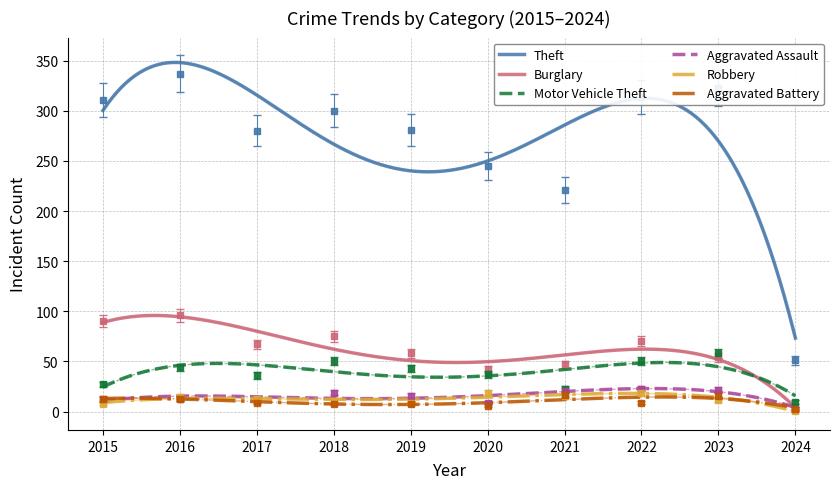

True or false: Aggravated Battery and Burglary cross at least once.

True